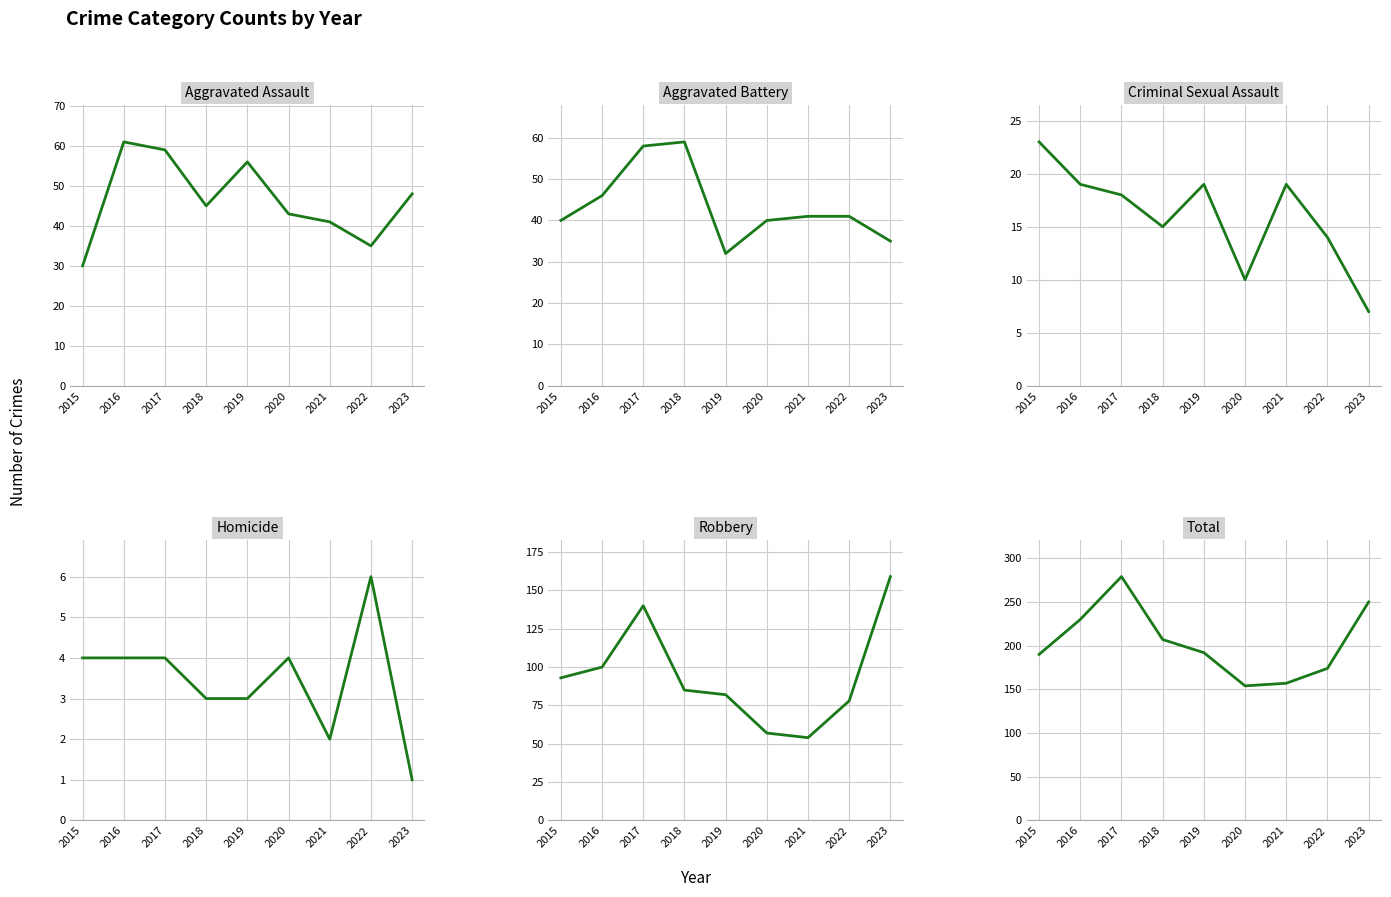

True or false: Total has more than 0 points higher than both neighbors.

True